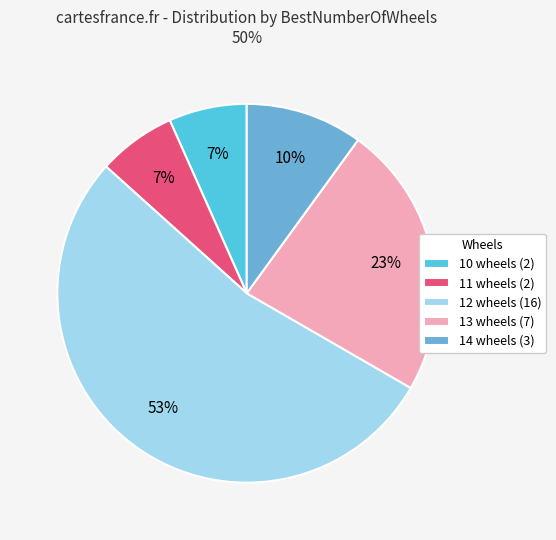

Is it true that 13 wheels (7) is 18% of the pie?

False